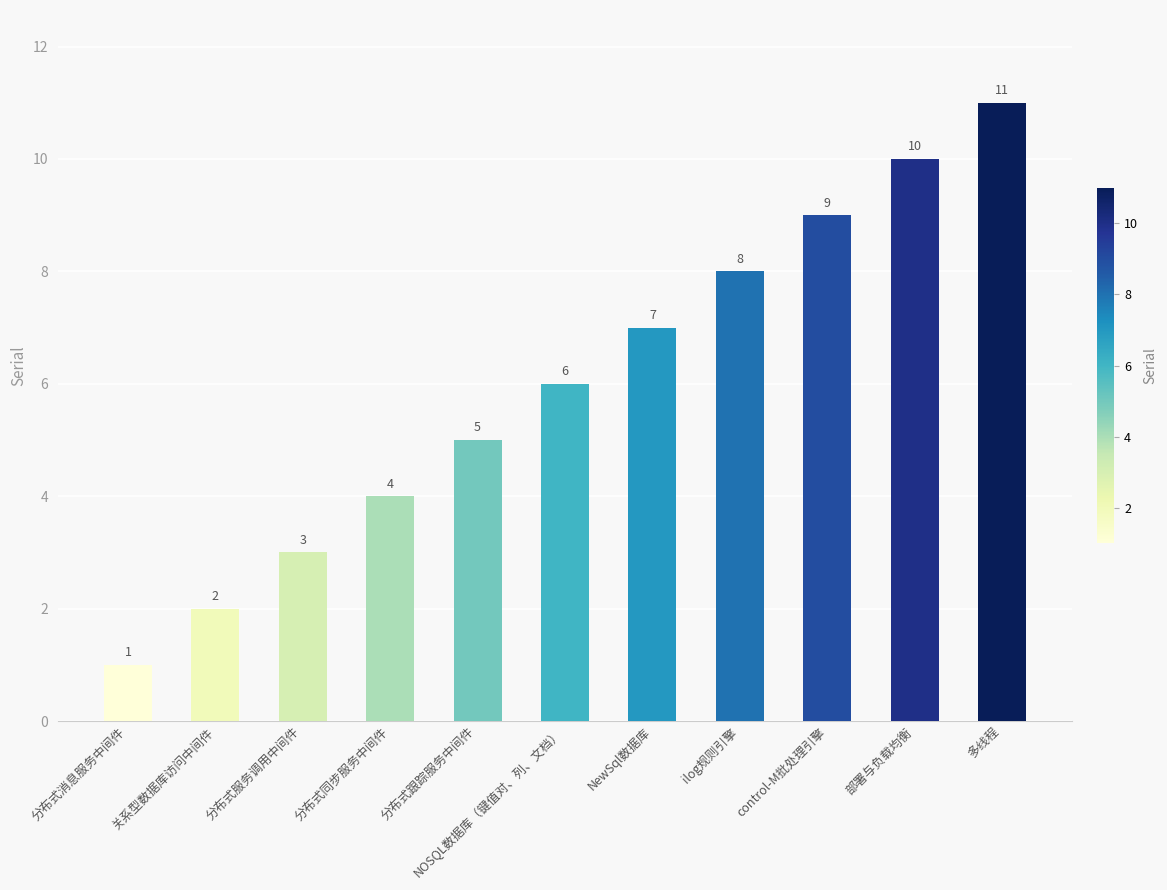

What is the change in value from 关系型数据库访问中间件 to control-M批处理引擎?

+7